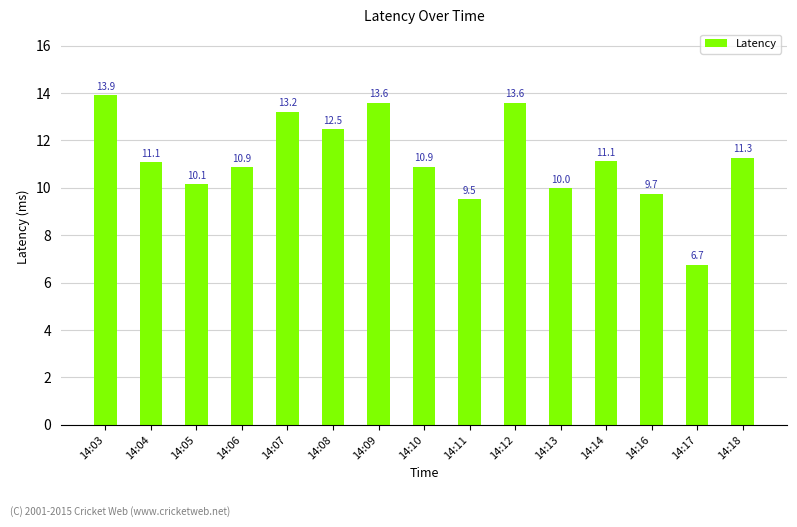

What is the difference between the maximum and minimum values?

7.2